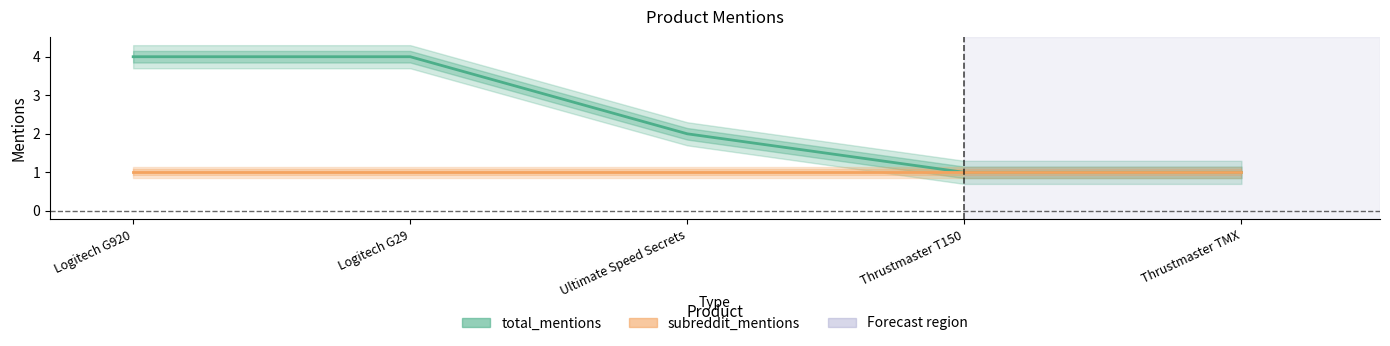

Is this an area chart (filled region under the line)?

No